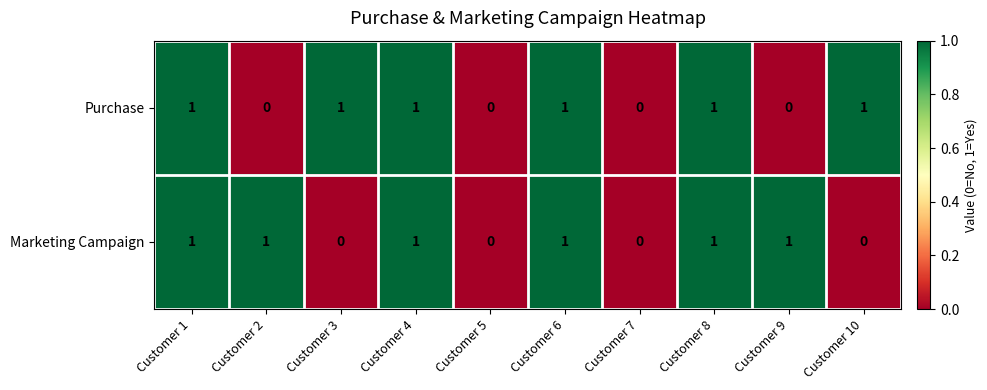

What is the sum of all Marketing Campaign values?

6